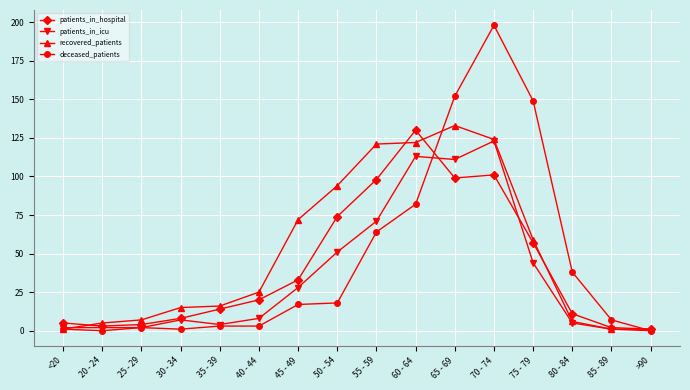

At which category is the sum across all series the highest?

70 - 74